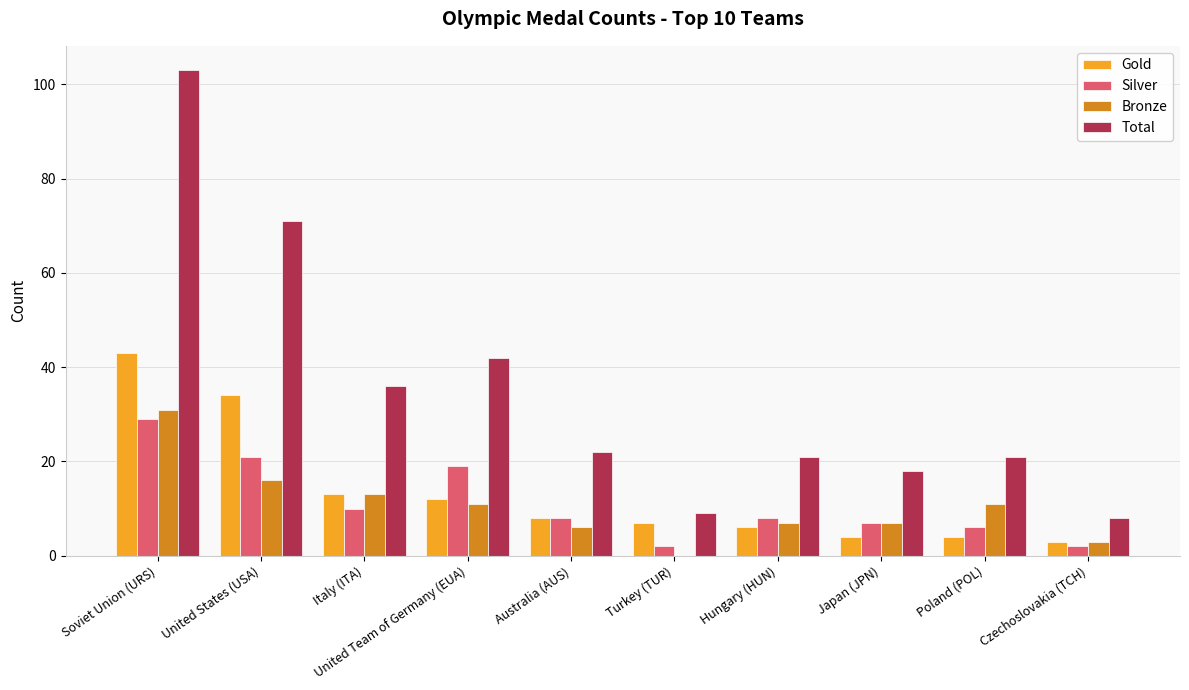

Which series changed the most between Italy (ITA) and Czechoslovakia (TCH)?

Total